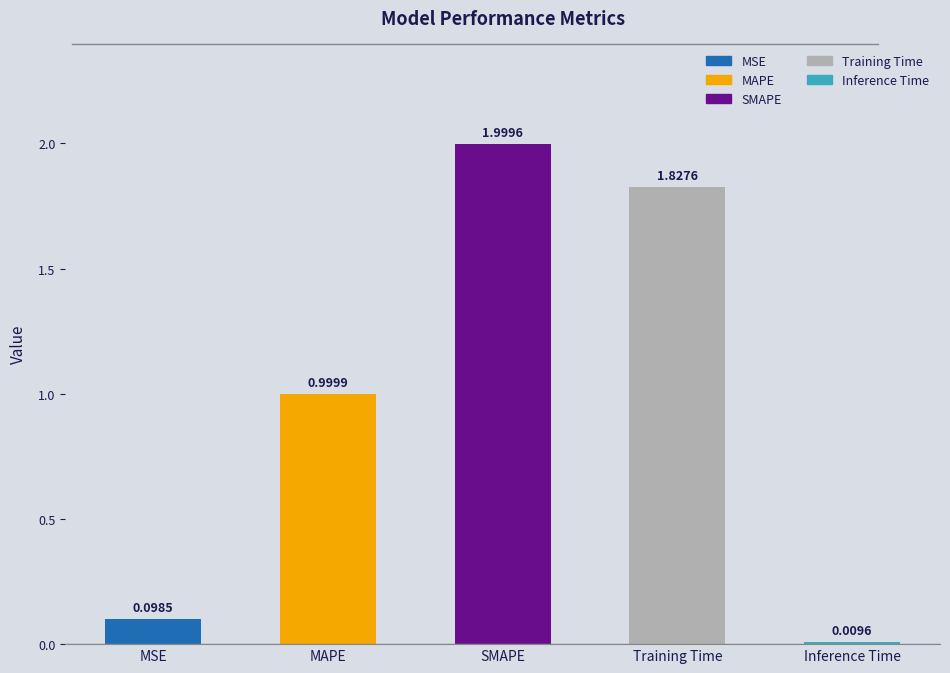

What position from the right is MSE?

5